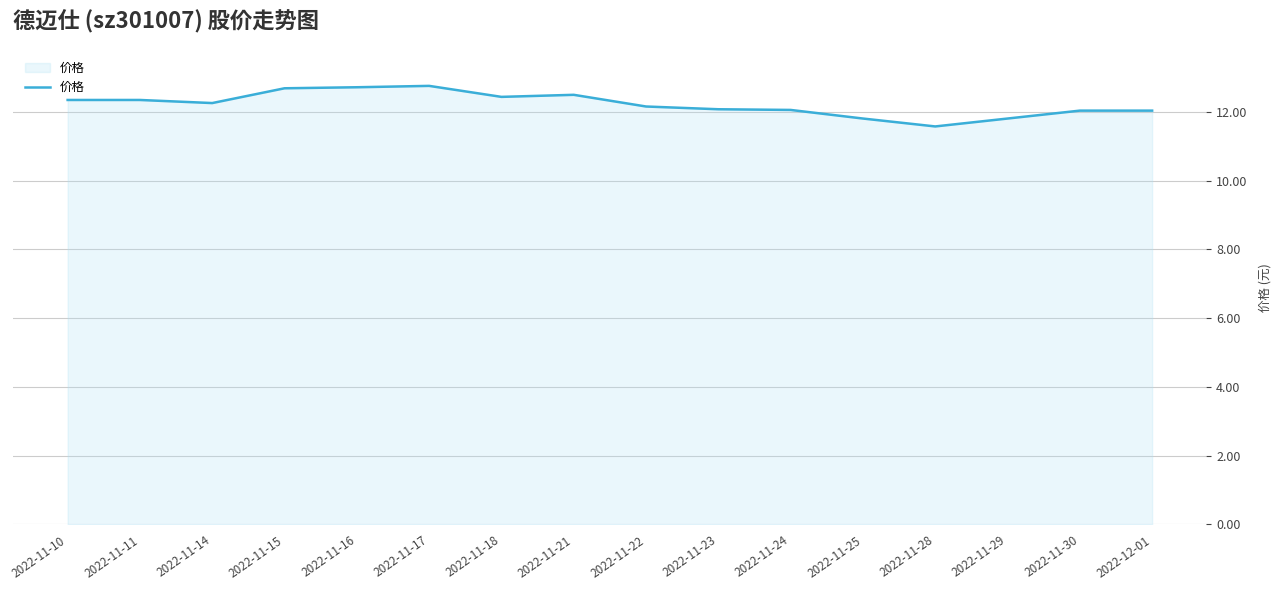

Between 2022-11-25 and 2022-11-17, which is larger?

2022-11-17